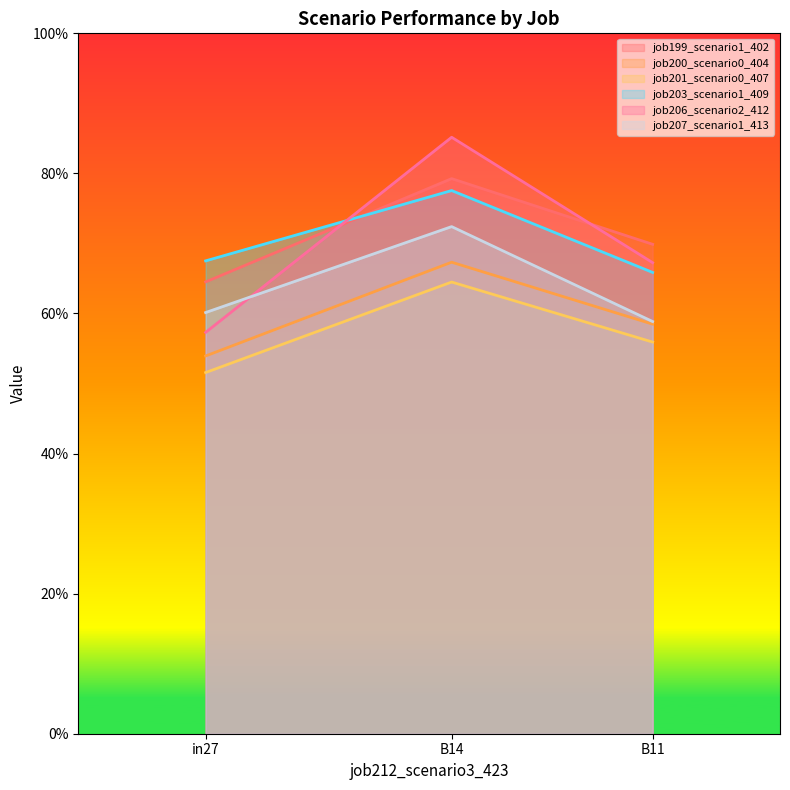

Which category has the highest value across all series?

B14